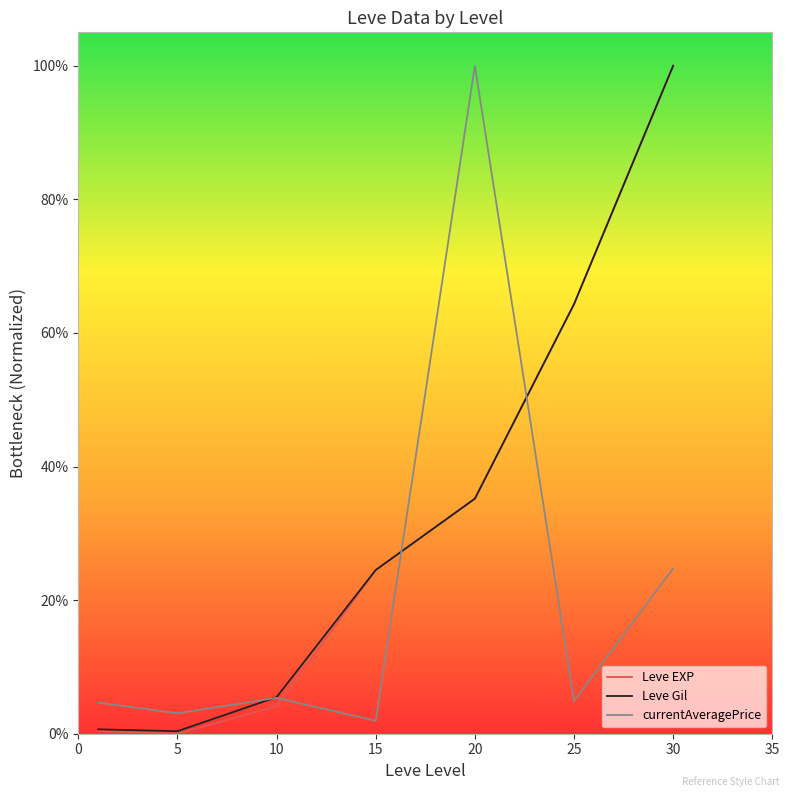

Does the chart have visible grid lines?

No